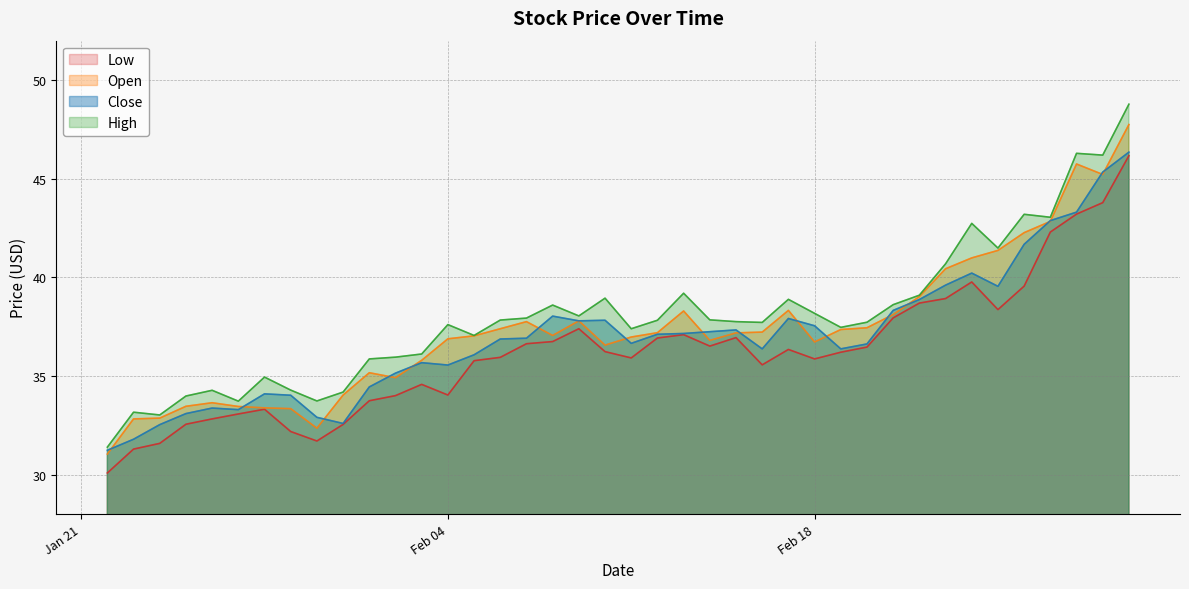

Which series has the widest spread of values?

High